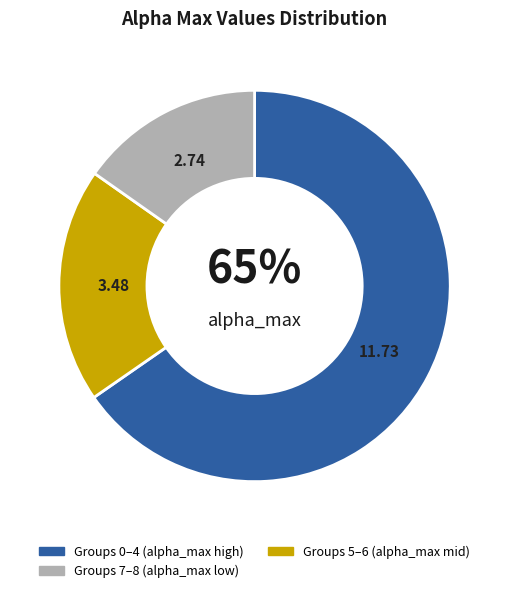

Is there a majority slice in this chart?

Yes